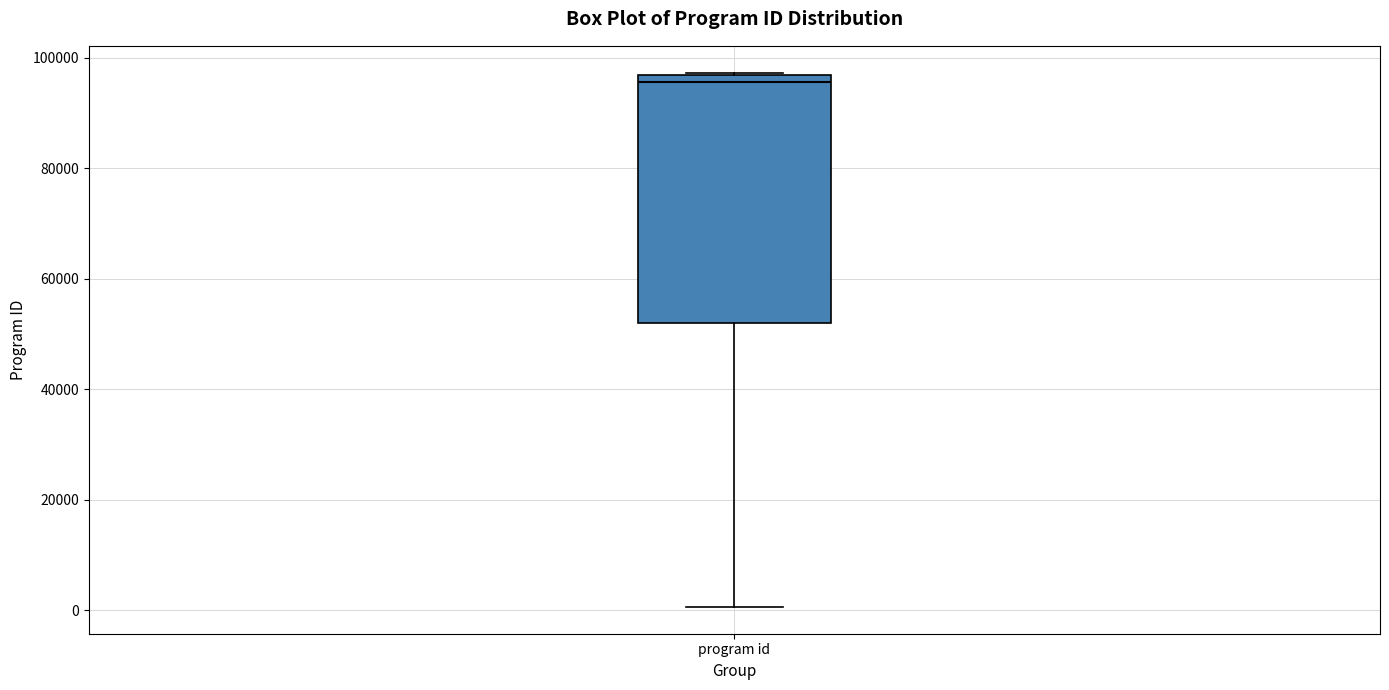

Transcribe this box plot: give where the median line is, the range the box spans, and where the two whiskers end, as read against the y-axis. The values are not printed on the chart, so give them approximately, as read against the axis.

median 96000 (just below the box's upper edge), box 52000 to 96000, whiskers 0 to 98000